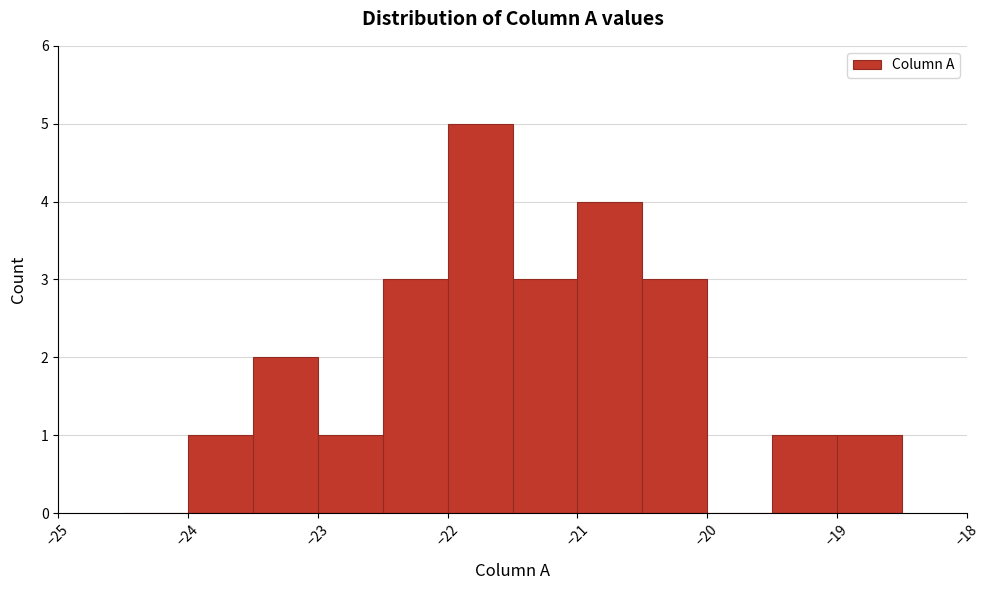

Reading left to right, list every bar in this chart as the range it spans on the x-axis followed by its height. The values are not printed on the chart, so give them approximately, as read against the axis.

-24.5 to -24.0: 0
-24.0 to -23.5: 1
-23.5 to -23.0: 2
-23.0 to -22.5: 1
-22.5 to -22.0: 3
-22.0 to -21.5: 5
-21.5 to -21.0: 3
-21.0 to -20.5: 4
-20.5 to -20.0: 3
-20.0 to -19.5: 0
-19.5 to -19.0: 1
-19.0 to -18.5: 1